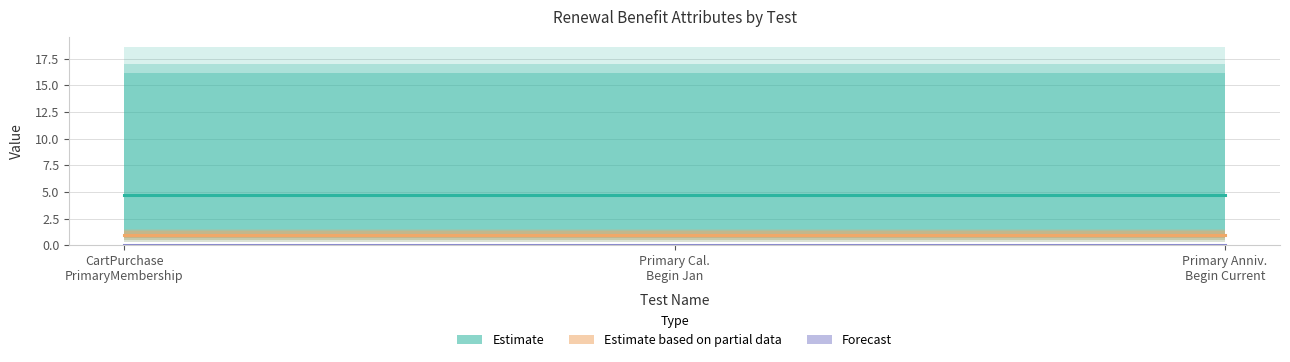

What position from the left is Primary Cal.
Begin Jan?

2